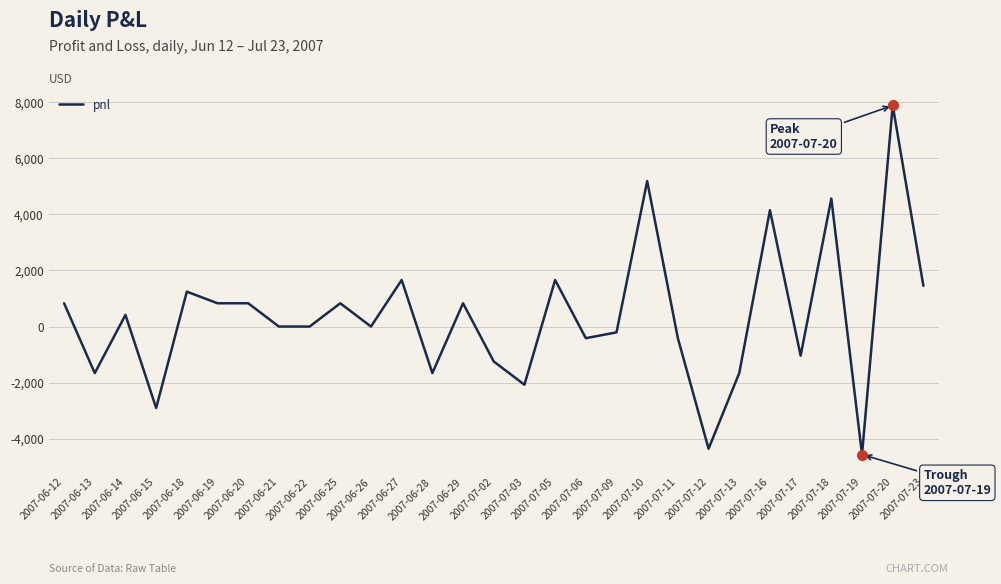

What is the approximate value at 2007-06-25?

830.0